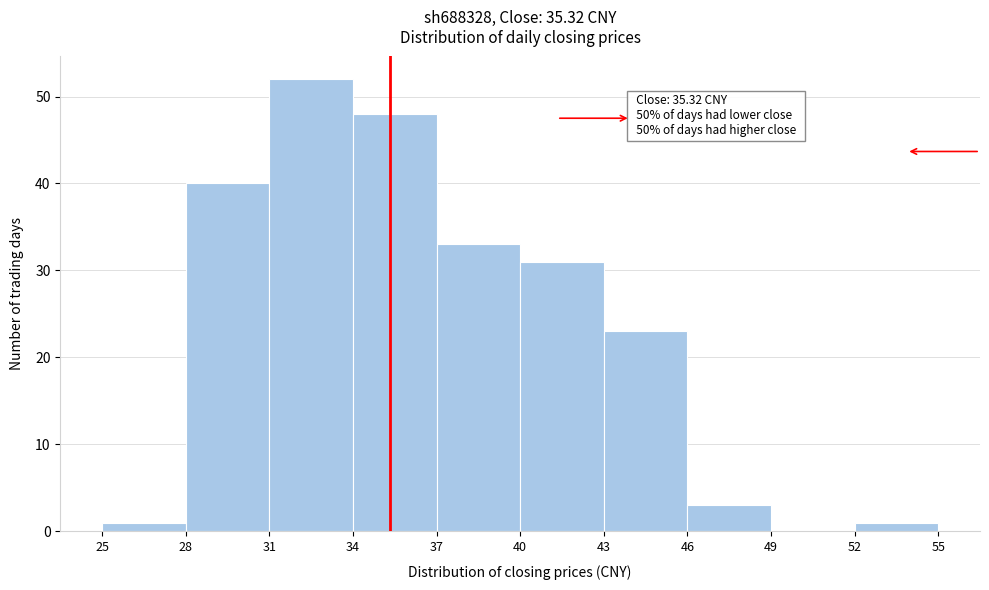

Over which range of the x-axis is the bar tallest?

31 to 34